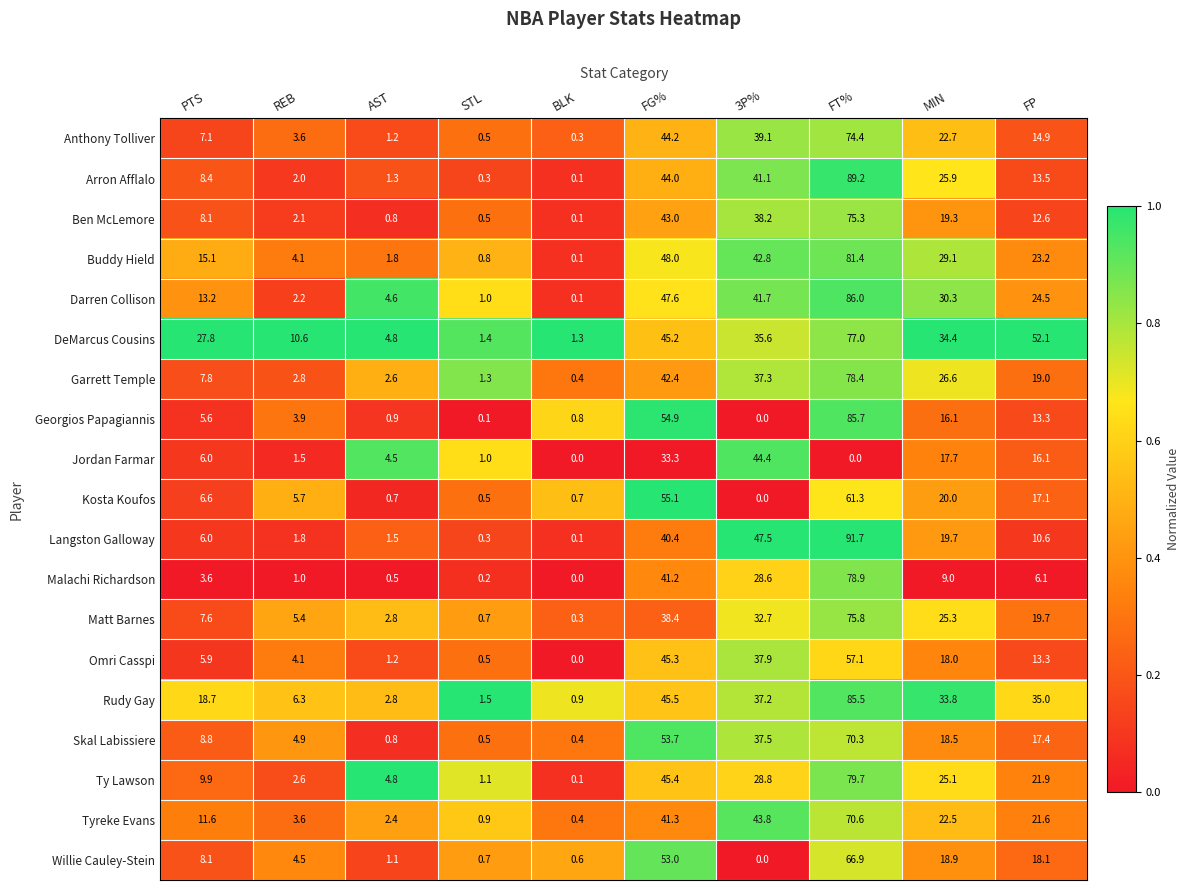

What is the difference between the second highest and minimum values in the Georgios Papagiannis series?

54.9